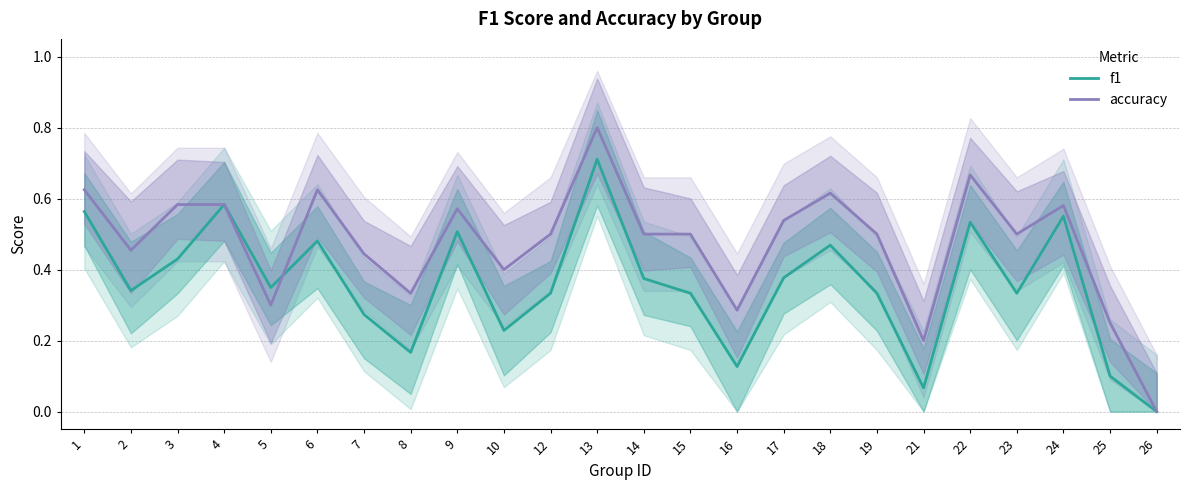

How many series are shown in this chart?

2